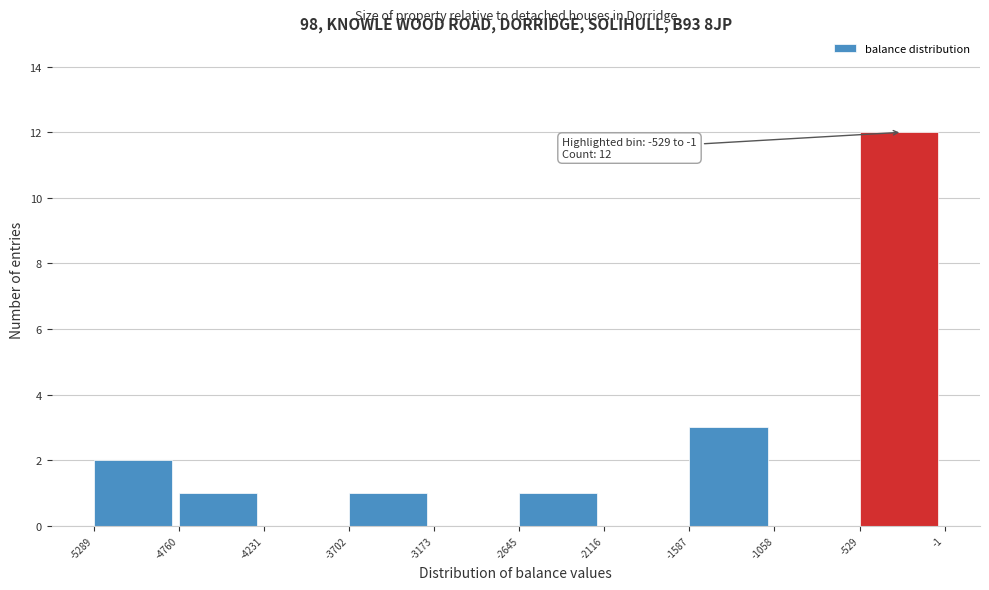

Over which range of the x-axis is the bar tallest?

-529 to -1